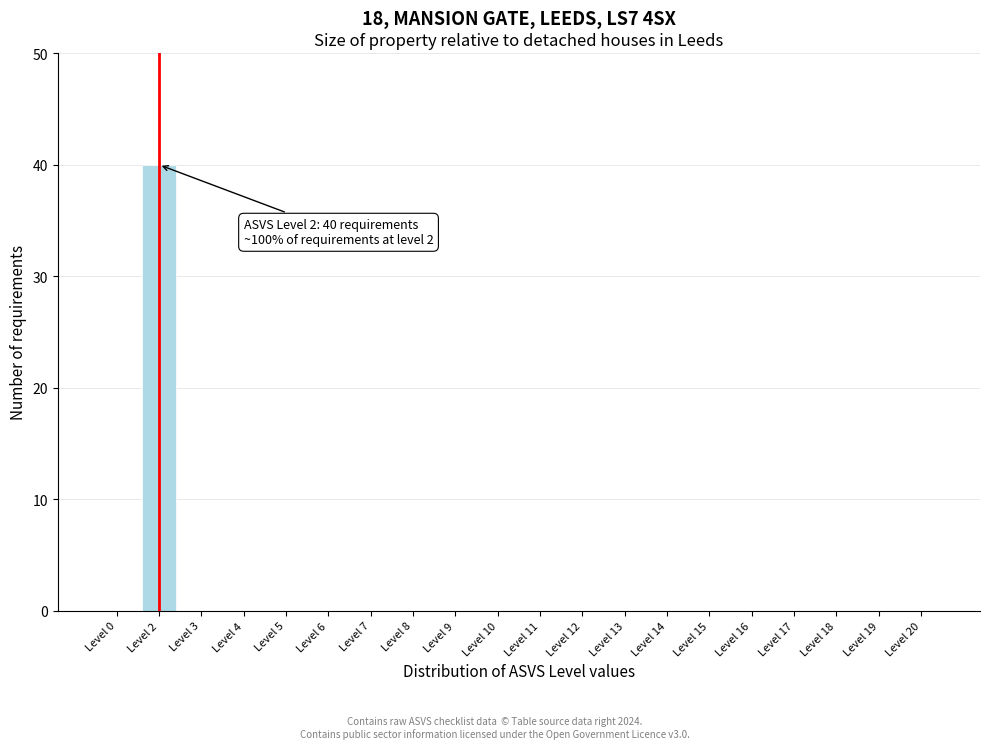

Reading left to right, transcribe all the data shown in this chart.

Level 0=0	Level 2=40	Level 3=0	Level 4=0	Level 5=0	Level 6=0	Level 7=0	Level 8=0	Level 9=0	Level 10=0	Level 11=0	Level 12=0	Level 13=0	Level 14=0	Level 15=0	Level 16=0	Level 17=0	Level 18=0	Level 19=0	Level 20=0